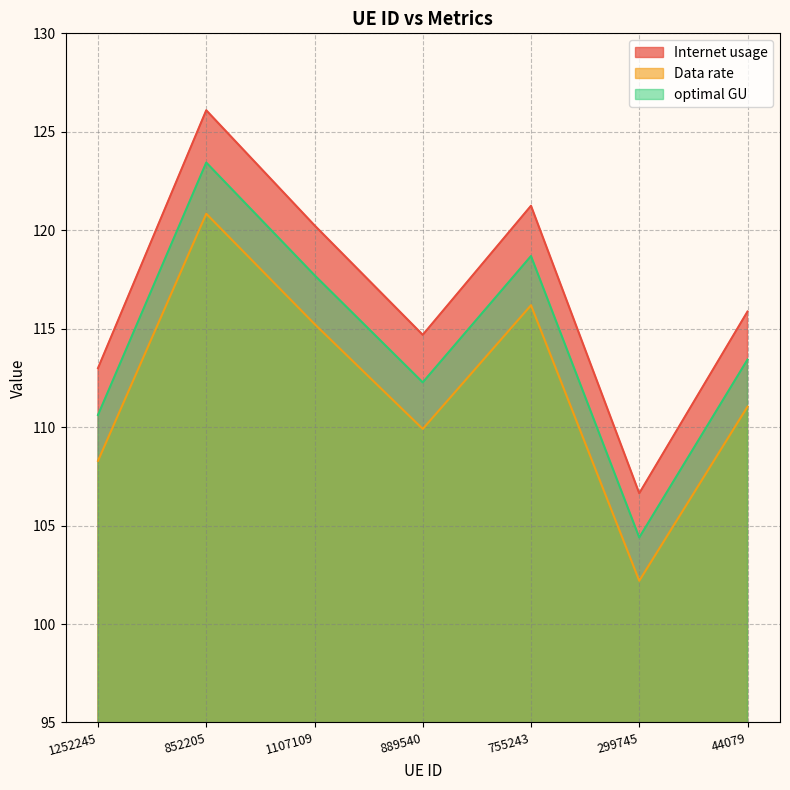

List the series in order of their peak value, lowest first.

Data rate, optimal GU, Internet usage